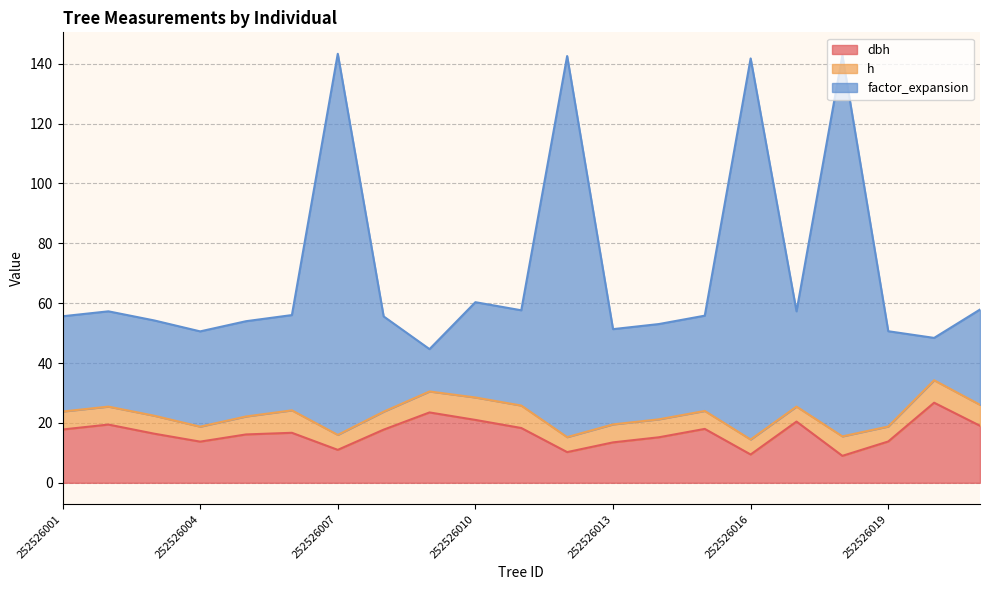

What are all the series names shown in the legend?

dbh, h, factor_expansion